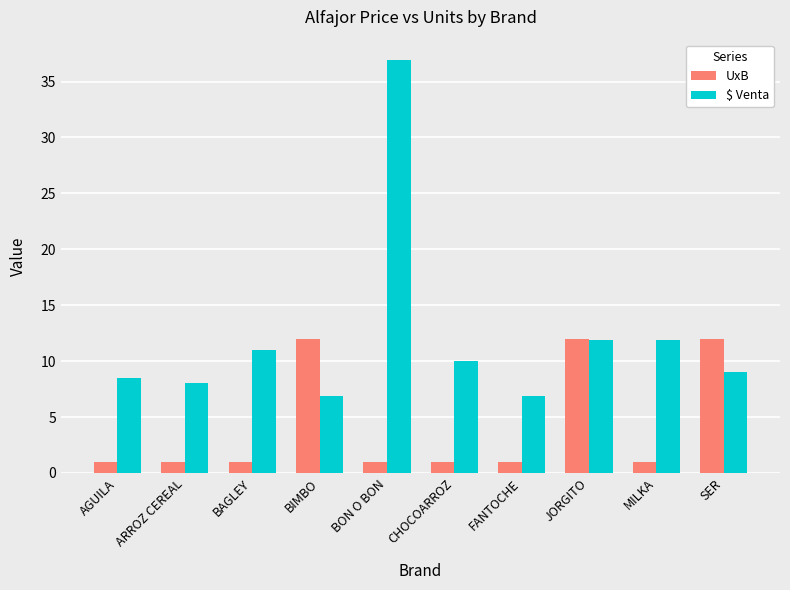

The value of UxB at ARROZ CEREAL is 1.0. True or false?

True